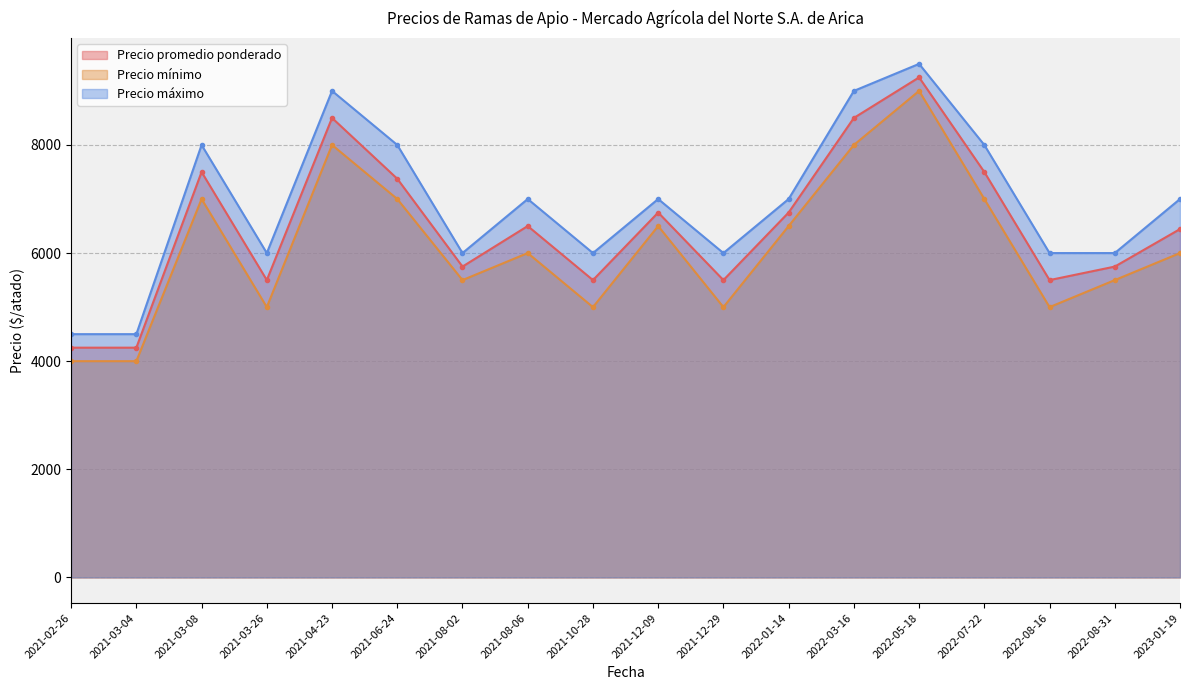

How many lines are shown in the chart?

3